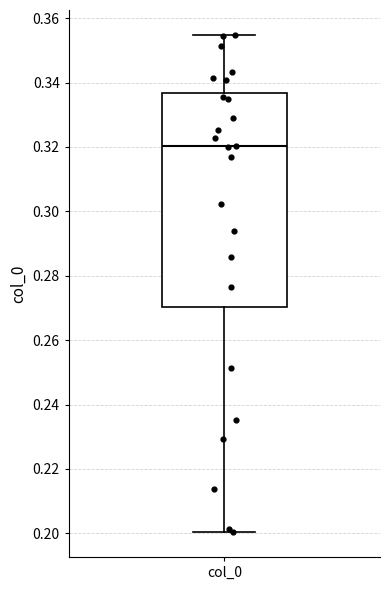

Where is the upper edge of the box for col_0 on the y-axis? The values are not printed on the chart, so give them approximately, as read against the axis.

0.336